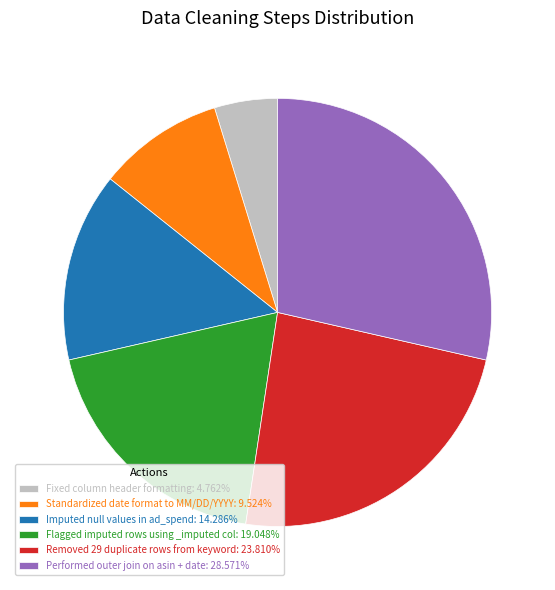

How many slices are in this pie chart?

6